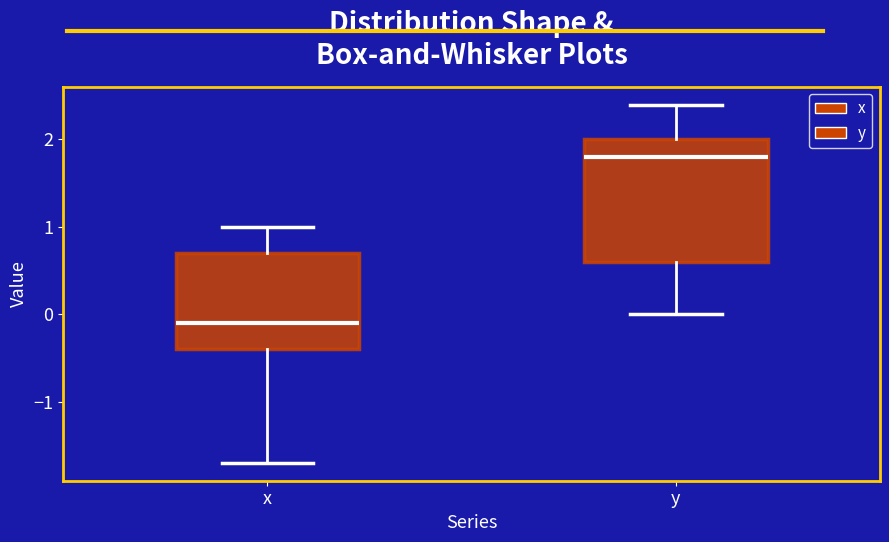

Which box has the lowest median line?

x